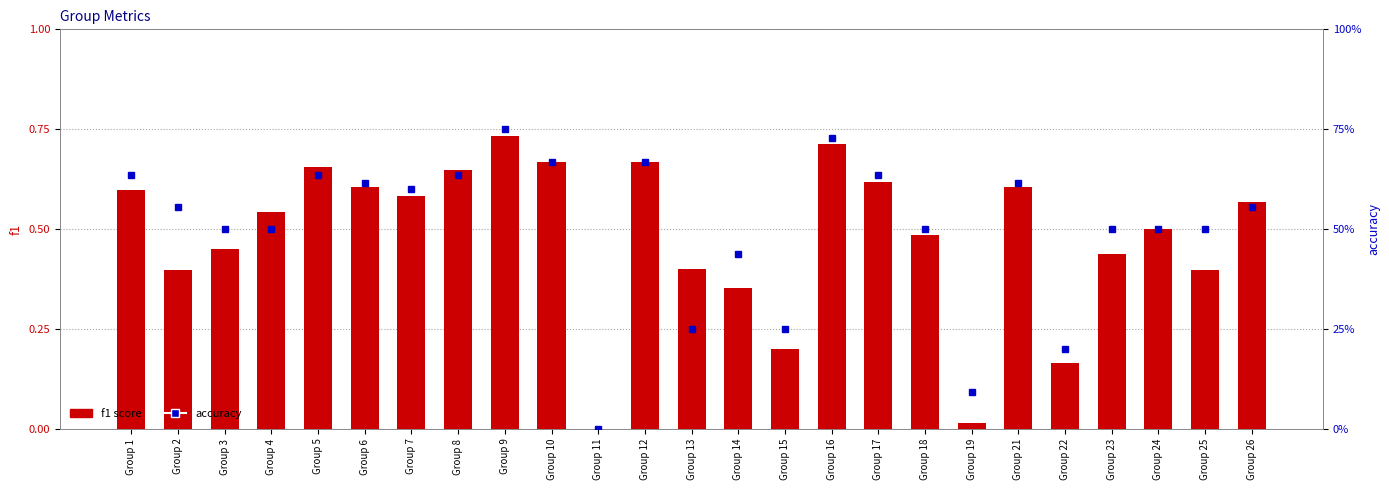

What is the difference between the second highest and minimum values in the f1 series?

0.7